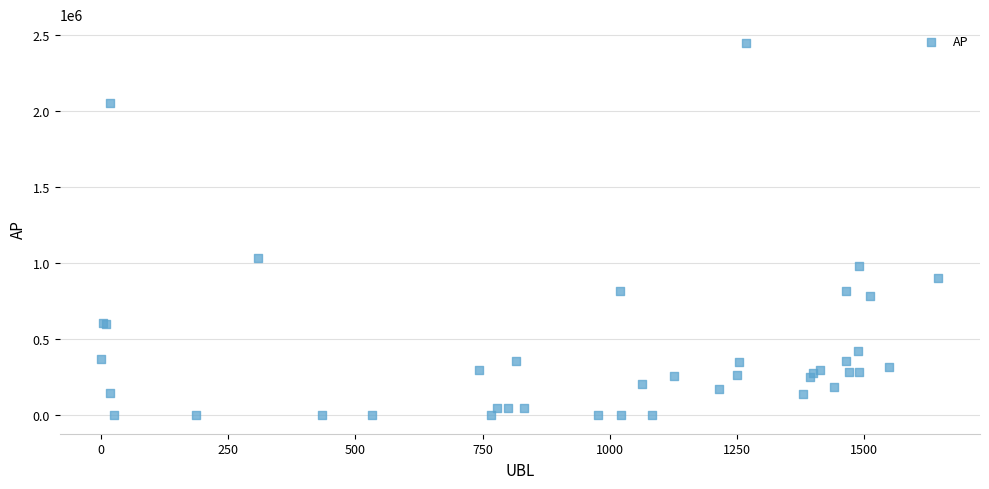

What Y value in the scatter plot is closest to 1223194?

1032100